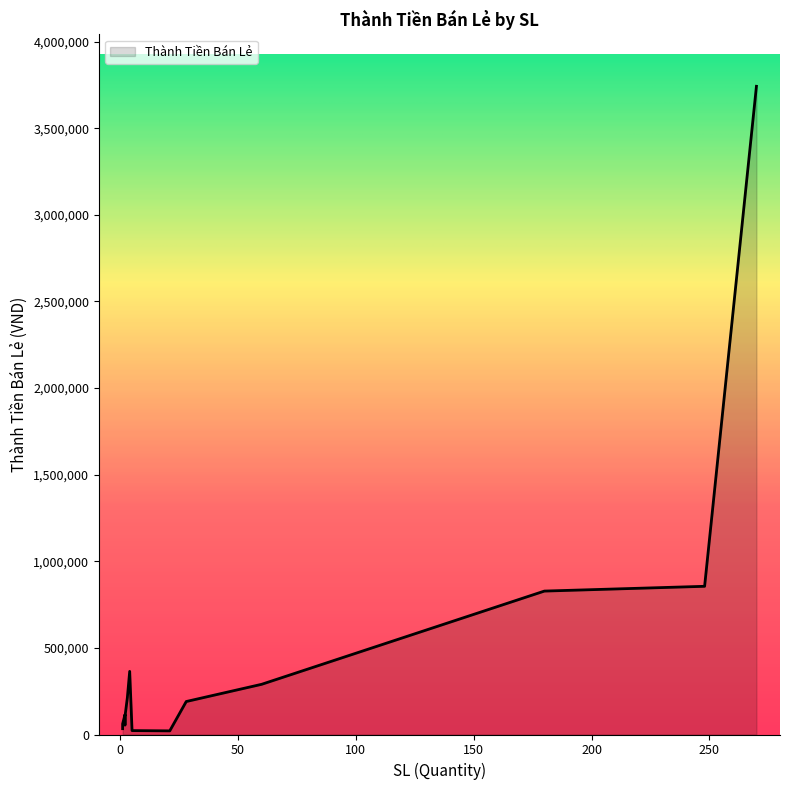

Count the number of data series in this chart.

1